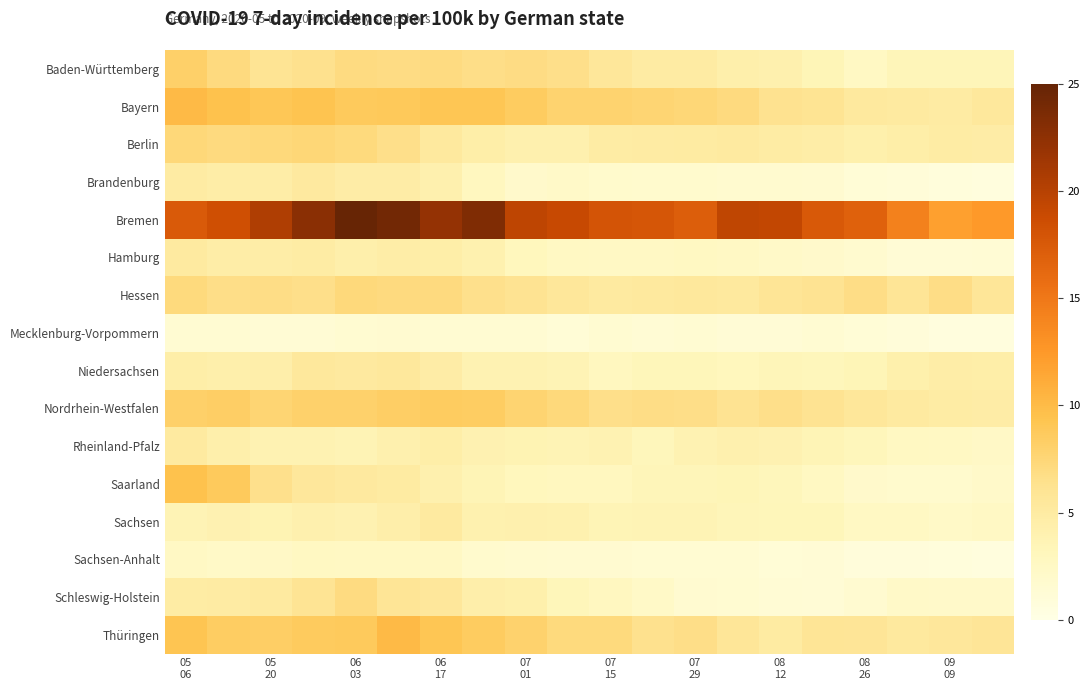

Reading left to right, what are all the values shown in this chart?

Baden-Württemberg: 8.2	7.0	6.0	6.4	7.0	6.9	7.0	6.7	6.9	6.5	5.6	5.0	5.0	4.4	4.1	3.5	2.6	3.4	3.4	3.4
Bayern: 10.1	9.5	9.0	9.4	8.8	8.8	9.2	9.1	8.5	7.8	7.8	7.6	7.5	7.0	6.3	6.1	5.3	5.2	5.0	5.4
Berlin: 7.4	7.1	7.3	7.5	7.2	6.6	5.3	4.5	4.2	4.1	4.8	4.9	5.0	5.1	4.9	4.6	4.2	4.6	4.8	4.7
Brandenburg: 5.0	4.6	4.7	5.2	4.7	4.7	4.2	2.9	2.0	2.2	2.0	1.8	1.8	1.7	1.8	1.6	1.2	1.0	0.7	0.7
Bremen: 17.4	18.4	20.5	22.7	24.9	24.2	22.1	23.4	19.6	19.0	18.0	17.9	17.1	19.5	19.3	17.6	16.8	14.3	12.0	12.4
Hamburg: 5.2	4.6	4.7	4.8	4.3	4.6	4.5	4.0	3.1	2.6	2.4	2.4	2.7	2.4	2.2	2.0	1.7	1.2	1.2	1.3
Hessen: 7.1	6.7	6.8	6.6	7.3	7.1	7.1	6.5	6.2	5.6	5.1	5.3	5.4	5.4	5.9	6.2	6.8	5.9	6.8	5.8
Mecklenburg-Vorpommern: 1.4	1.4	1.4	1.4	1.5	1.6	1.4	1.4	1.4	1.1	1.5	1.4	1.4	1.2	1.2	1.4	1.1	0.9	0.7	0.6
Niedersachsen: 4.5	4.4	4.4	5.4	5.2	5.4	4.7	3.8	3.9	3.7	2.8	3.3	3.3	3.1	3.4	3.2	3.5	4.2	4.7	4.6
Nordrhein-Westfalen: 8.2	8.4	7.7	8.1	8.1	8.3	8.6	8.4	7.8	7.3	6.6	6.8	6.6	6.2	6.6	6.2	5.6	5.1	4.8	4.7
Rheinland-Pfalz: 5.1	4.3	3.8	3.9	3.6	4.2	4.5	3.9	3.7	3.6	3.9	3.2	3.8	4.2	3.9	3.6	3.1	2.7	2.6	2.4
Saarland: 9.5	8.8	6.5	5.6	5.2	5.0	4.1	3.5	3.0	2.9	2.9	3.3	3.3	3.4	3.1	2.7	2.0	1.8	1.8	2.1
Sachsen: 3.7	4.0	3.8	4.2	4.0	4.5	5.1	4.0	4.2	4.0	3.6	3.6	3.7	3.4	3.2	3.2	2.6	2.6	2.3	2.5
Sachsen-Anhalt: 2.4	2.3	2.4	2.7	2.6	2.6	2.5	1.8	1.7	1.6	1.6	1.4	1.4	1.4	1.1	1.2	0.9	0.8	0.8	0.7
Schleswig-Holstein: 4.8	4.9	5.1	6.0	7.0	5.9	5.5	4.4	4.2	3.3	2.8	2.3	1.7	1.5	1.3	1.2	1.6	2.2	2.1	2.1
Thüringen: 9.2	8.4	8.4	8.7	8.8	10.1	9.1	8.6	7.9	7.2	7.2	6.4	6.7	5.7	5.0	5.9	5.8	5.4	5.5	5.8